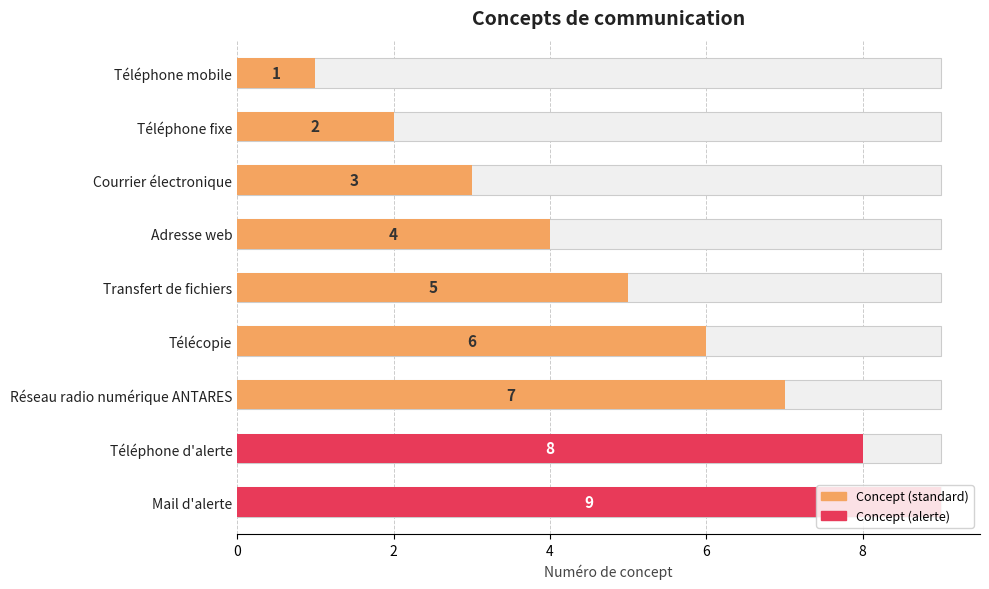

What is the difference between the second highest and minimum values?

7